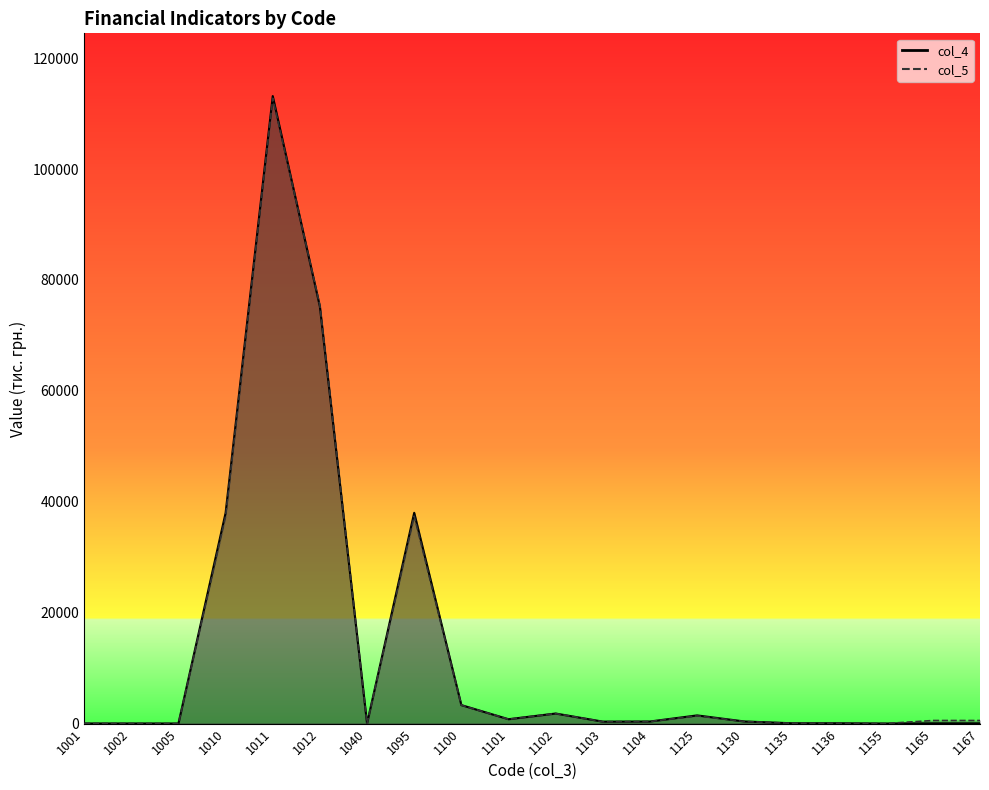

Where do col_5 line and col_4 line first cross each other?

1011 and 1012